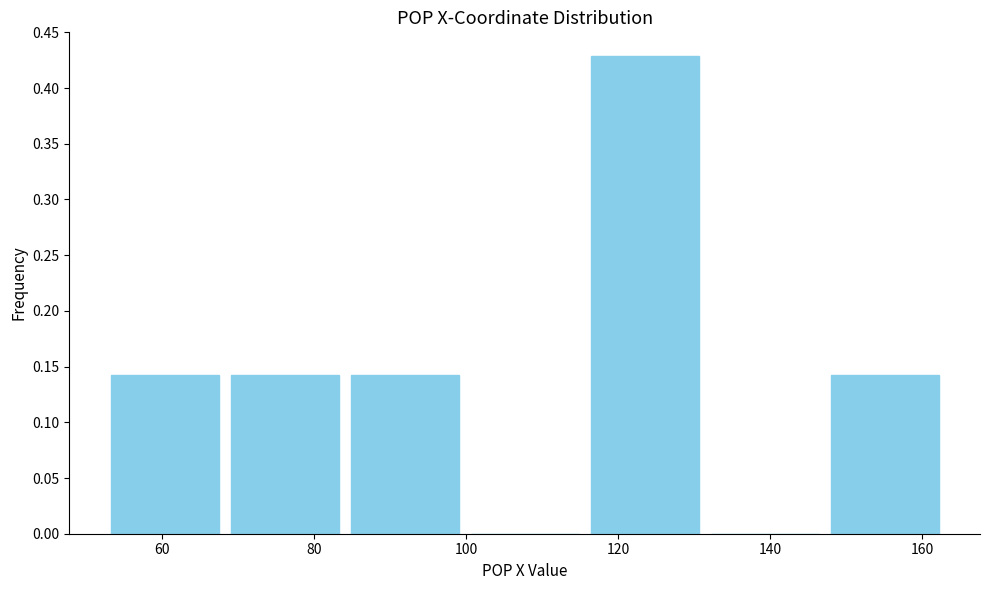

Reading left to right, list every bar in this chart as the range it spans on the x-axis followed by its height. Neither the bar edges nor the heights are printed on the chart, so give them approximately, as read against the axes.

52 to 68: 0.145
68 to 84: 0.145
84 to 100: 0.145
100 to 116: 0
116 to 132: 0.430
132 to 148: 0
148 to 162: 0.145